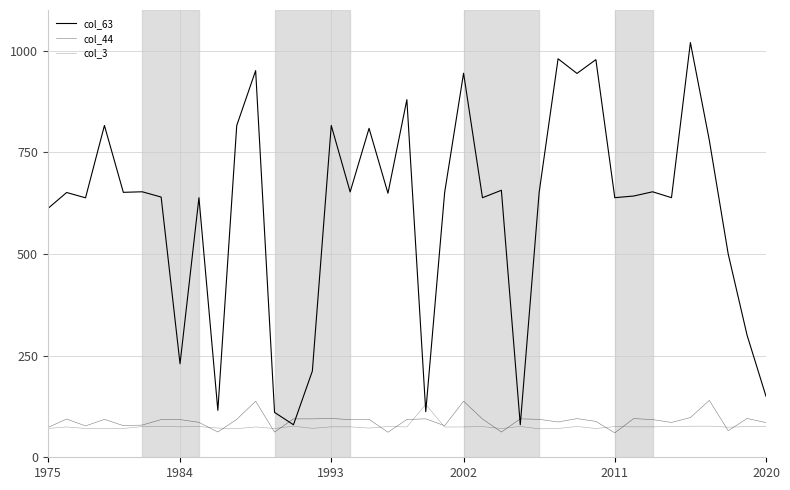

Does the chart have visible grid lines?

Yes